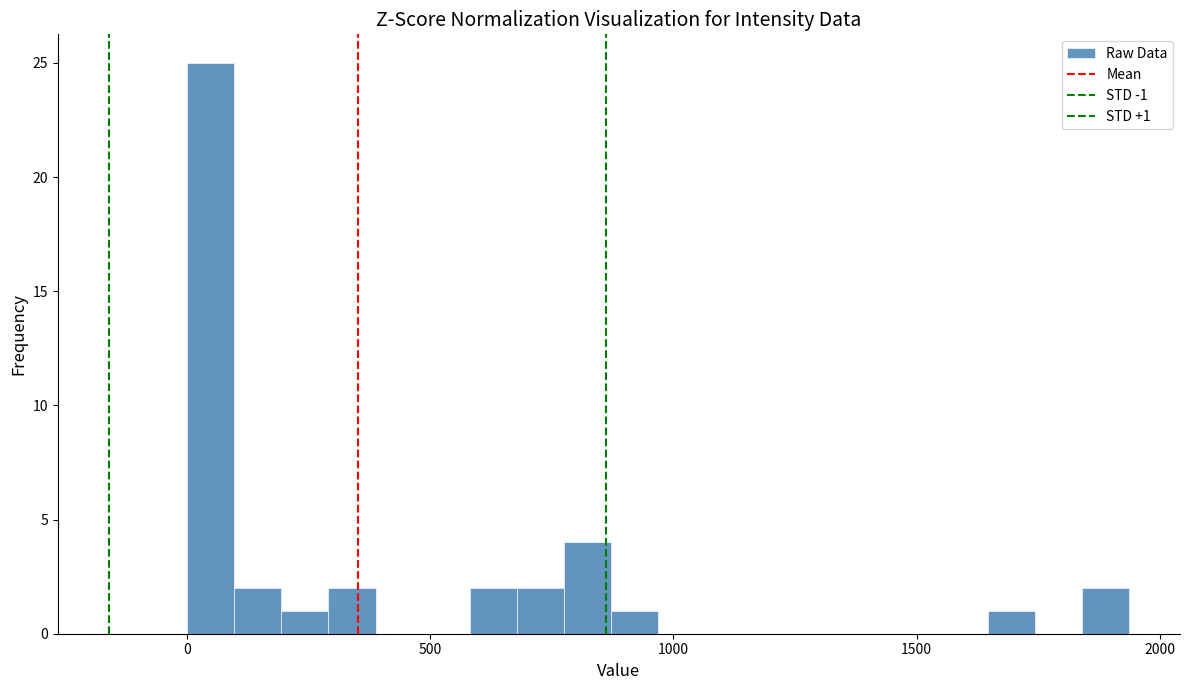

Around what value on the x-axis is the tallest bar? Give the approximate position of its centre, as read against the axis.

50